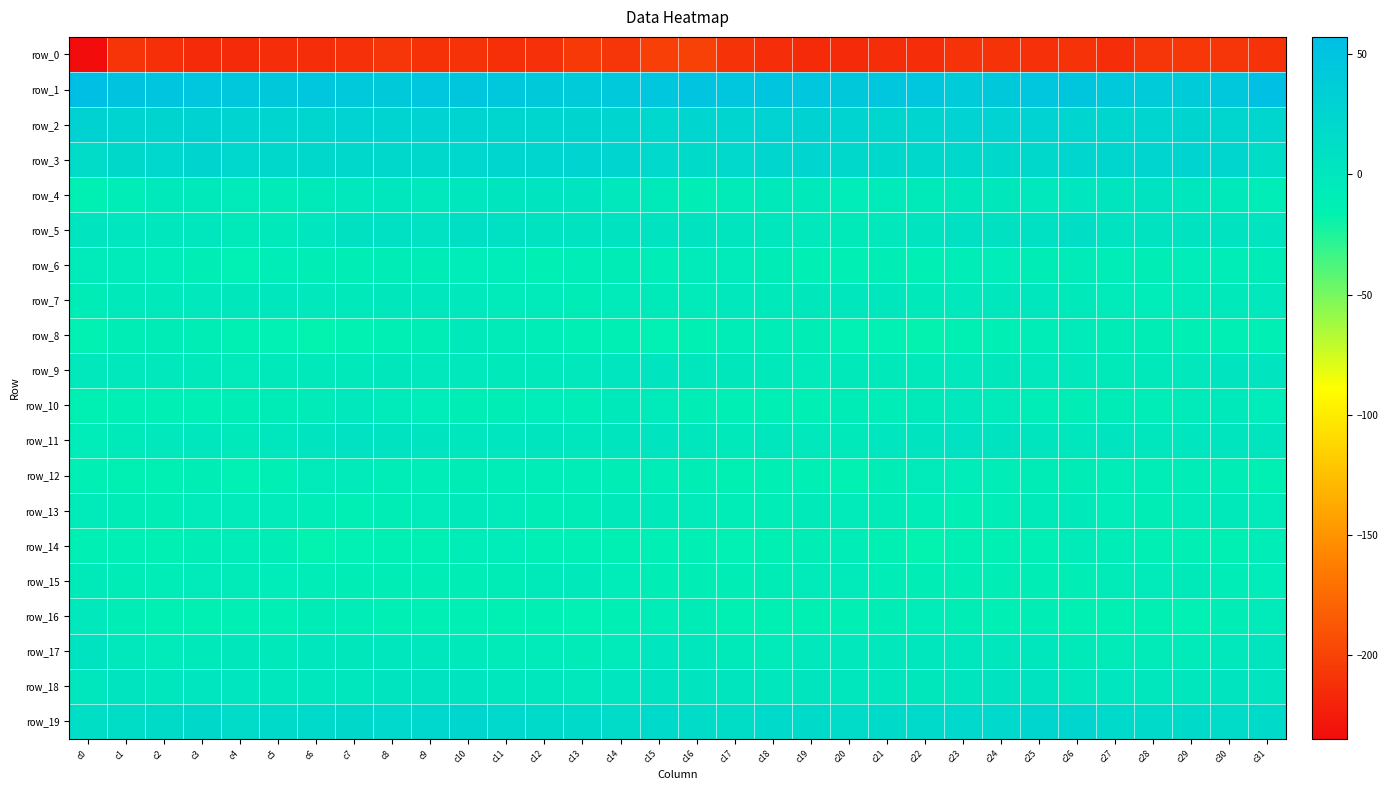

True or false: row_17 has a value of -3.5 at c27.

False